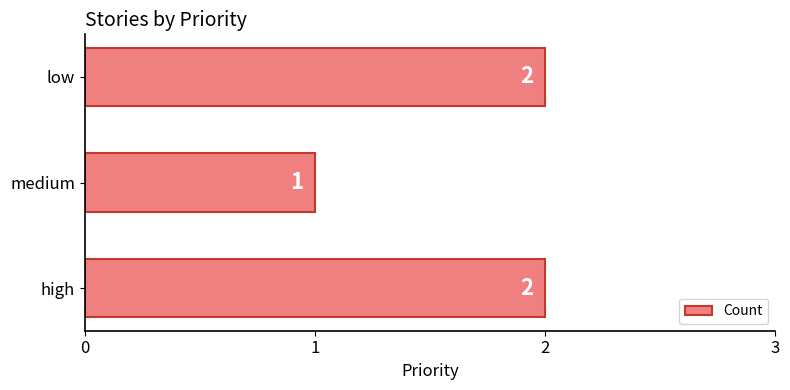

What is the minimum value shown in the chart?

1